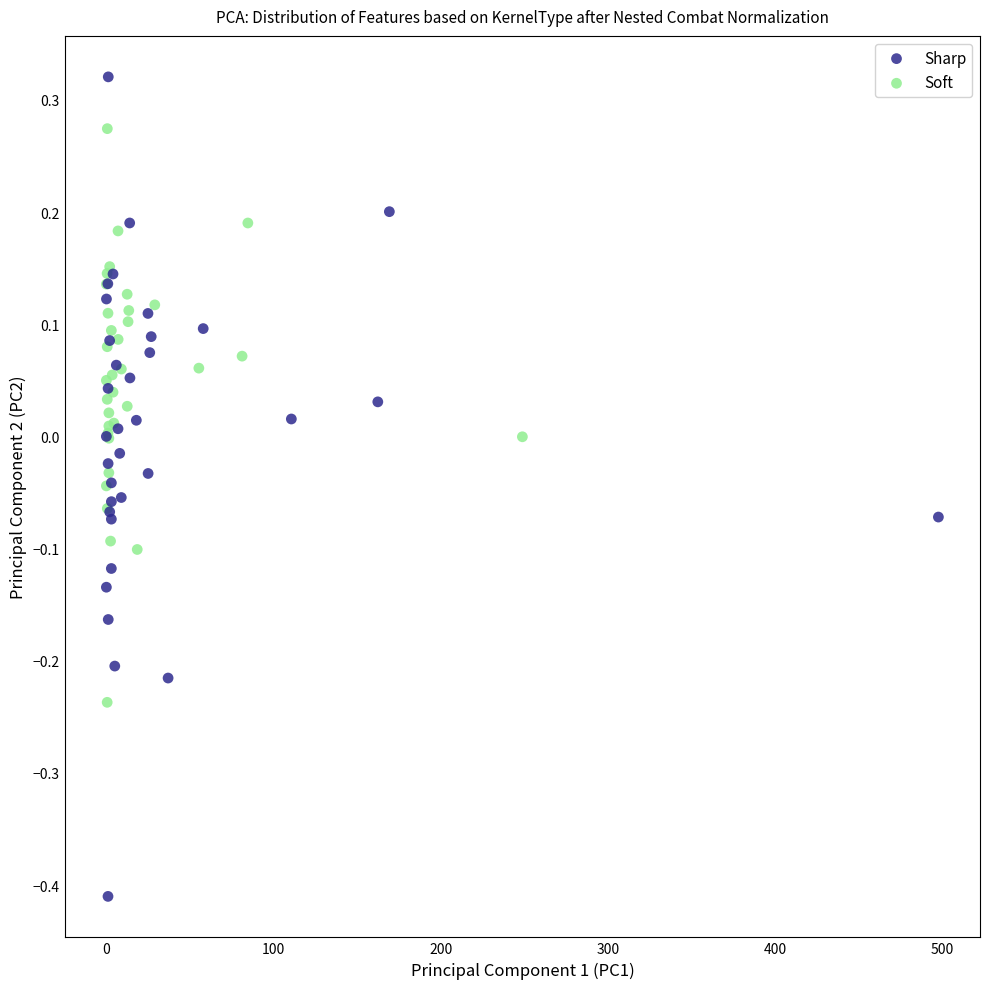

What are all the series names shown in the legend?

Sharp, Soft